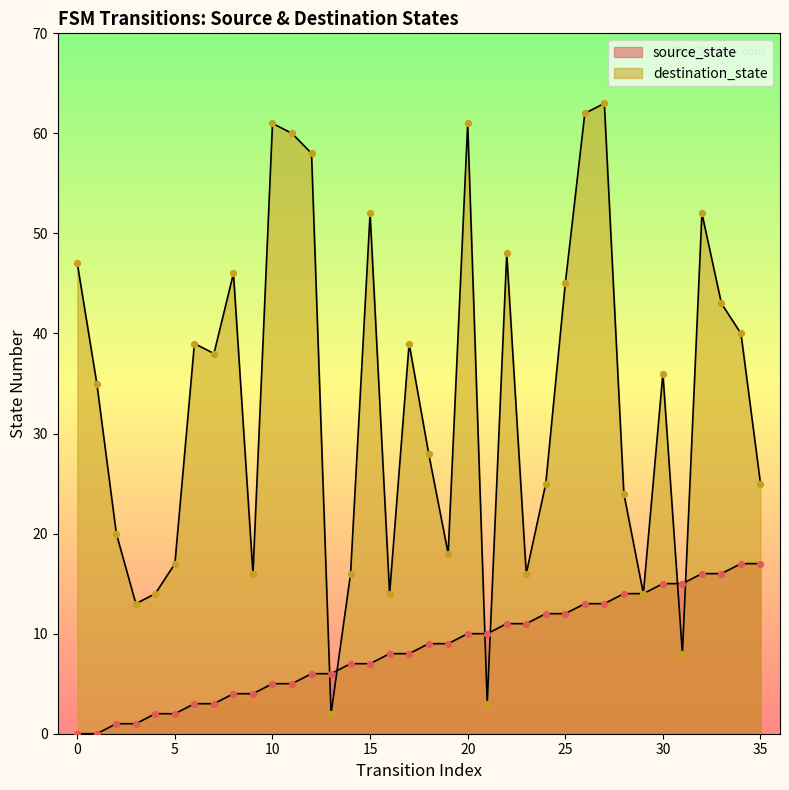

Which series contains the highest Y value?

destination_state